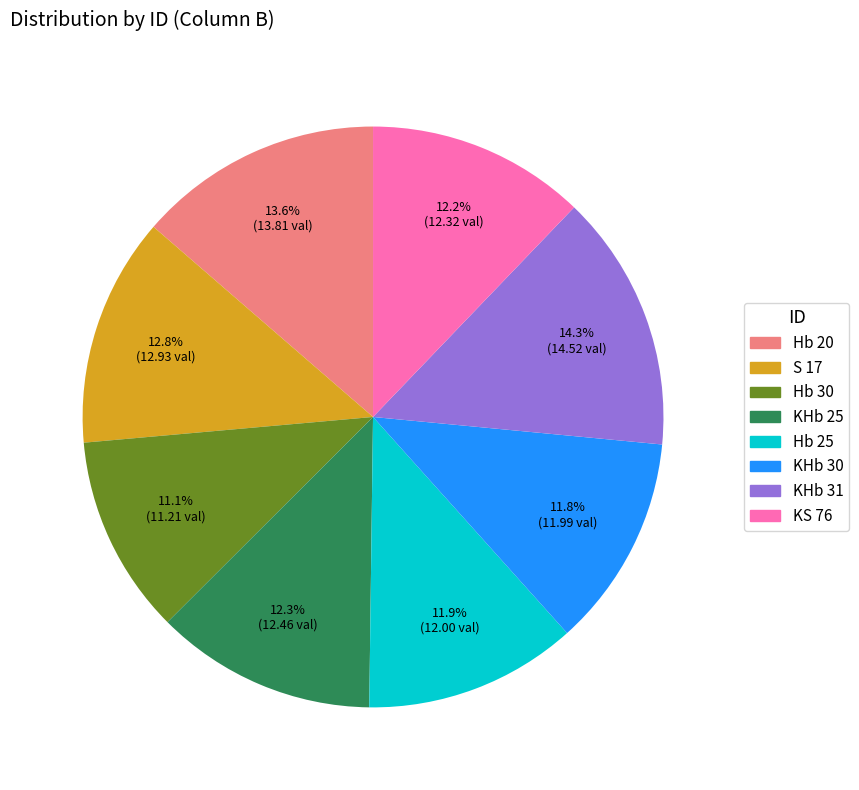

What is the ratio of the value at KHb 31 to the value at KHb 25?

1.2